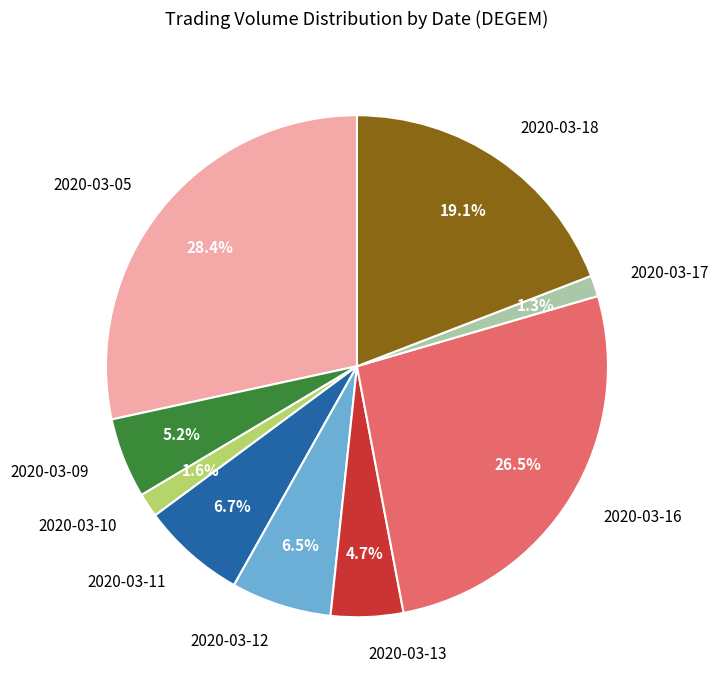

Does any single category account for the majority?

No